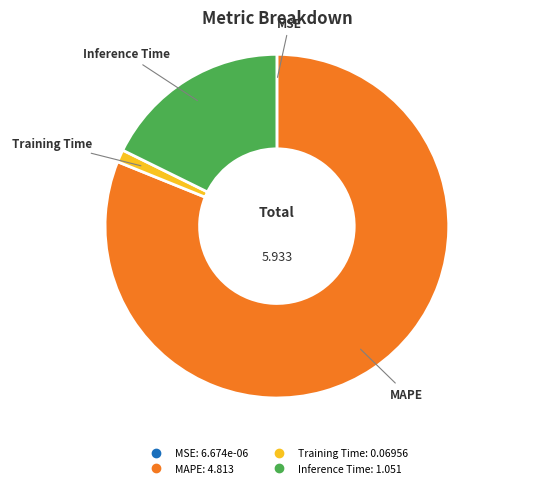

Is there a majority slice in this chart?

Yes